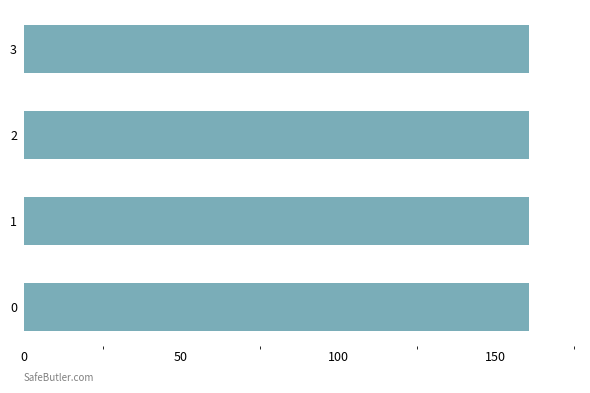

What is the sum of all values?

643.0